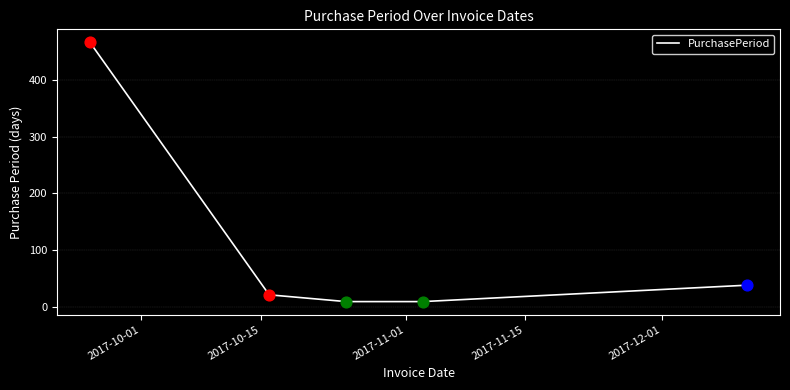

What is the maximum value shown in the chart?

467